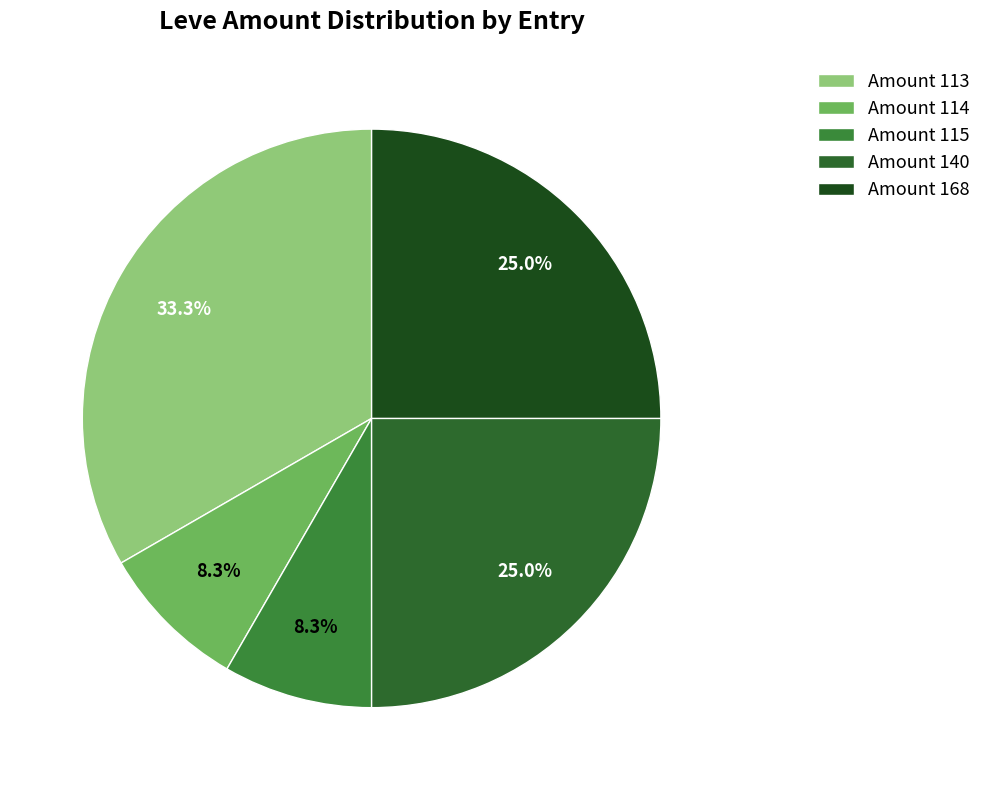

How many segments does this pie chart have?

5